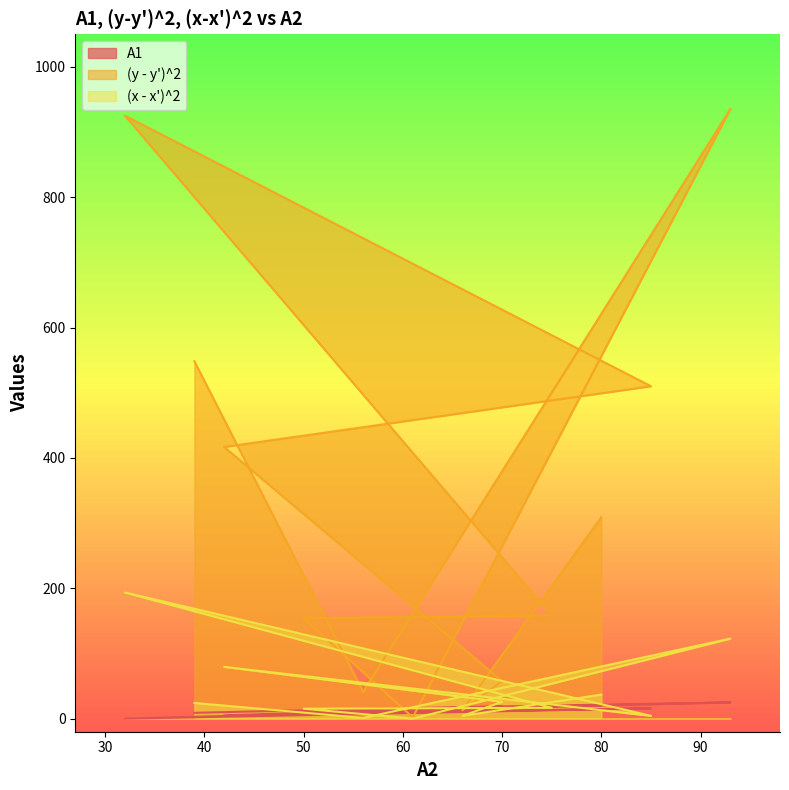

Is it true that (x - x')^2 equals 4.3 at 66?

True